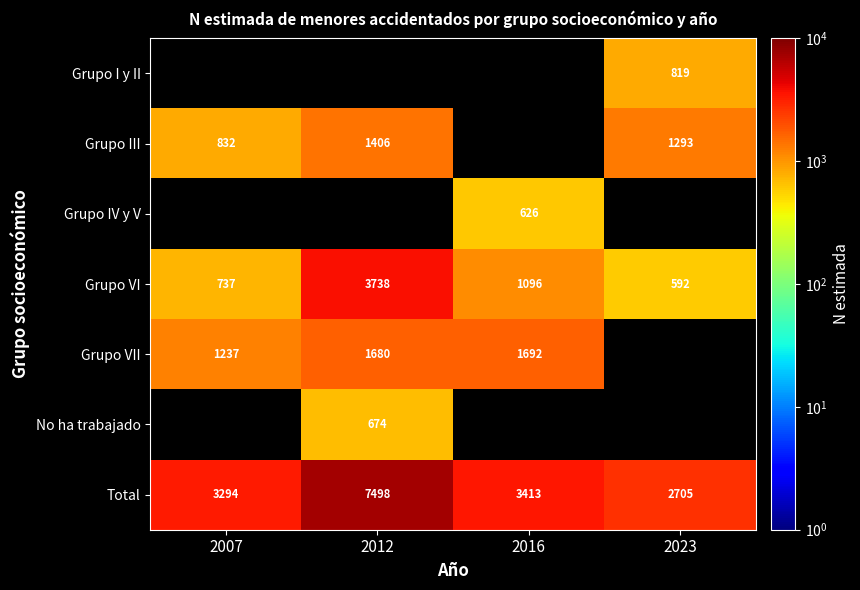

List the labels in order of Grupo VI value, smallest first.

2023, 2007, 2016, 2012